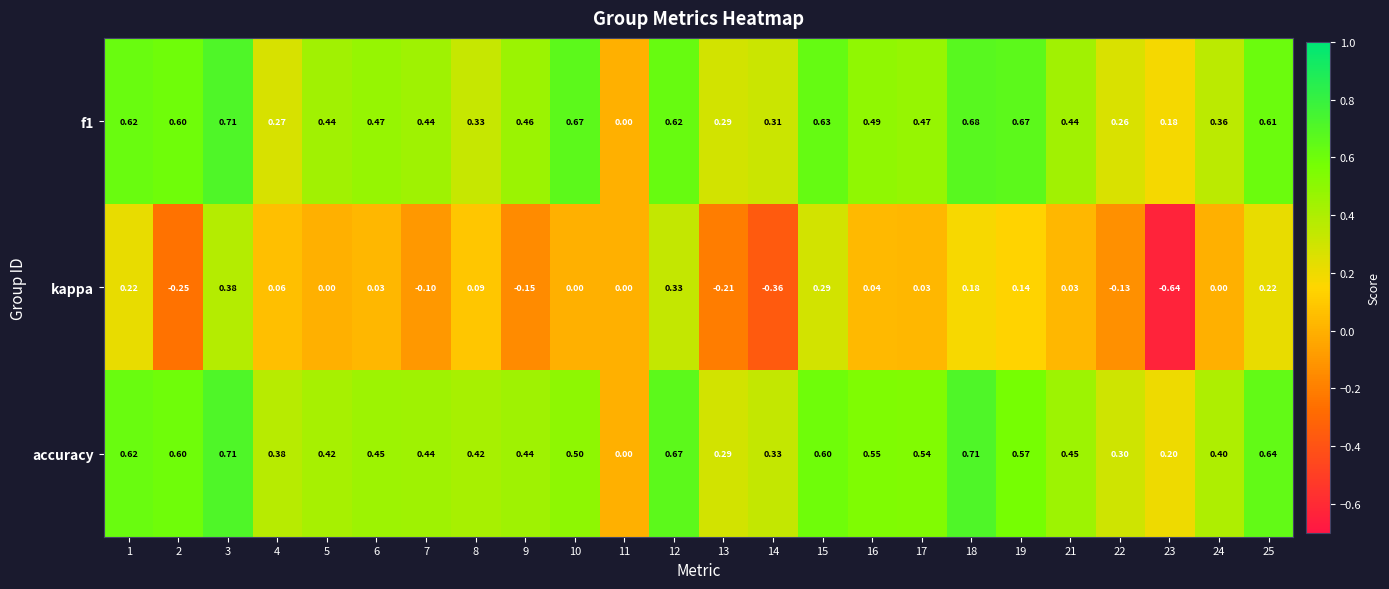

Which series has the largest range (max minus min)?

kappa